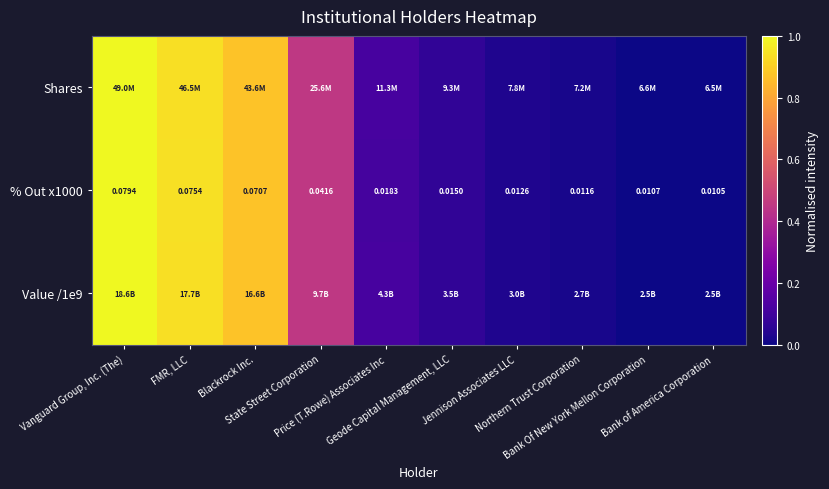

The value of Value /1e9 at Jennison Associates LLC is 0.0. True or false?

False